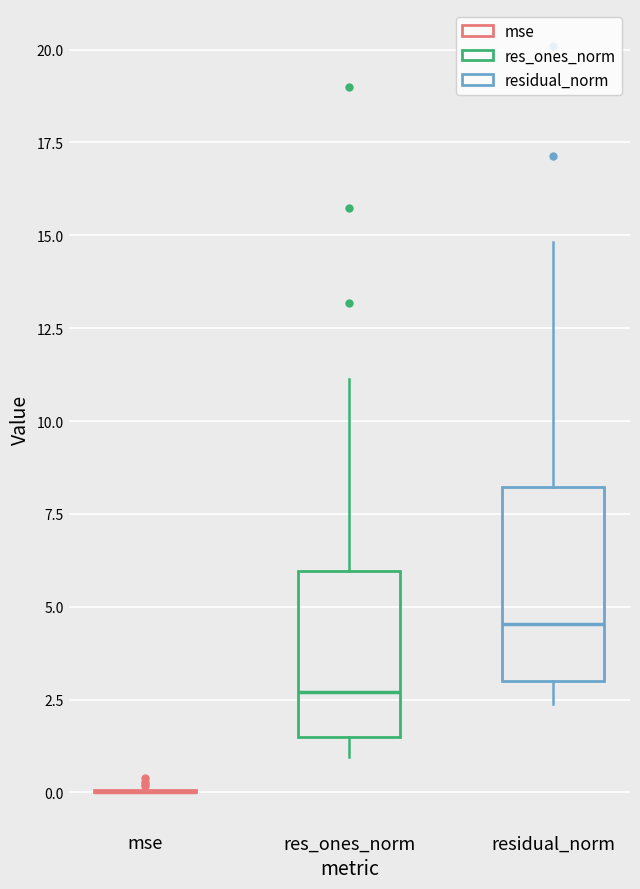

Comparing the boxes themselves (not the whiskers), which one is the tallest?

residual_norm